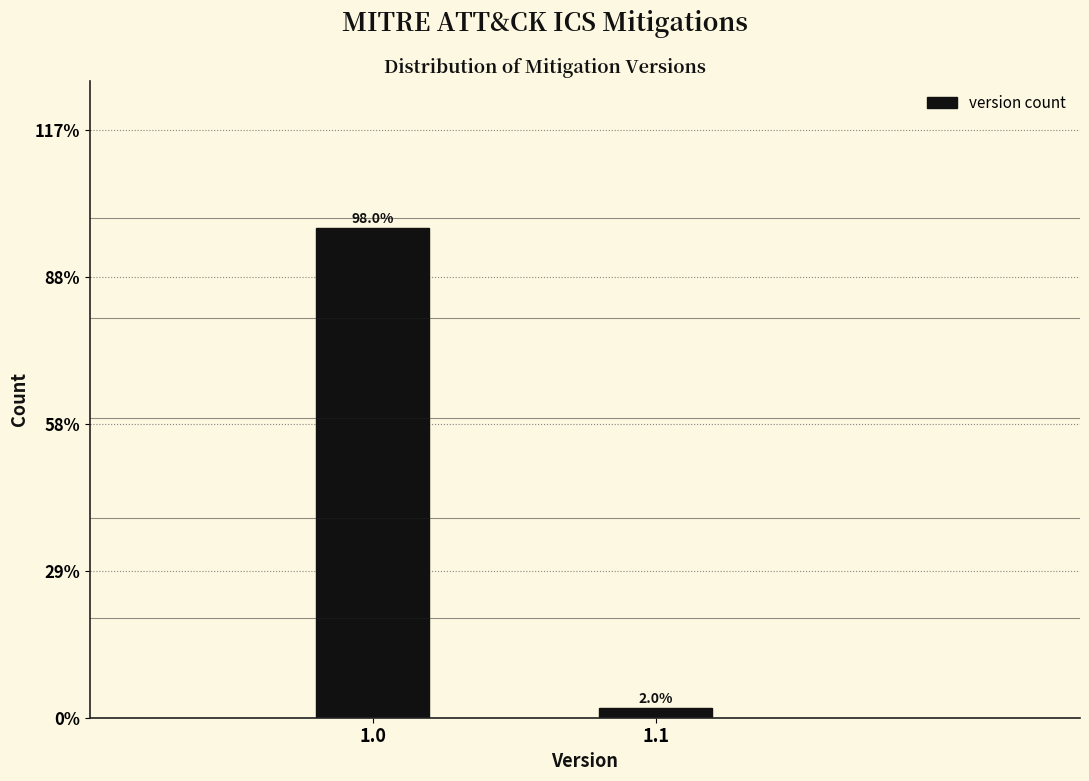

Reading left to right, extract all data points from this chart.

1.0=98.0	1.1=2.0